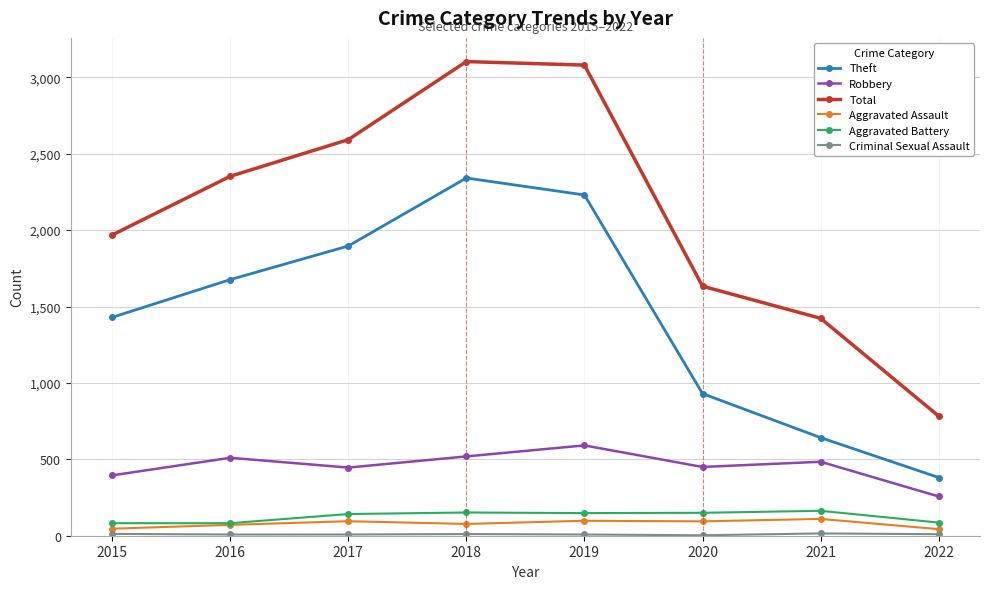

Is it true that Robbery equals 450 at 2020?

True